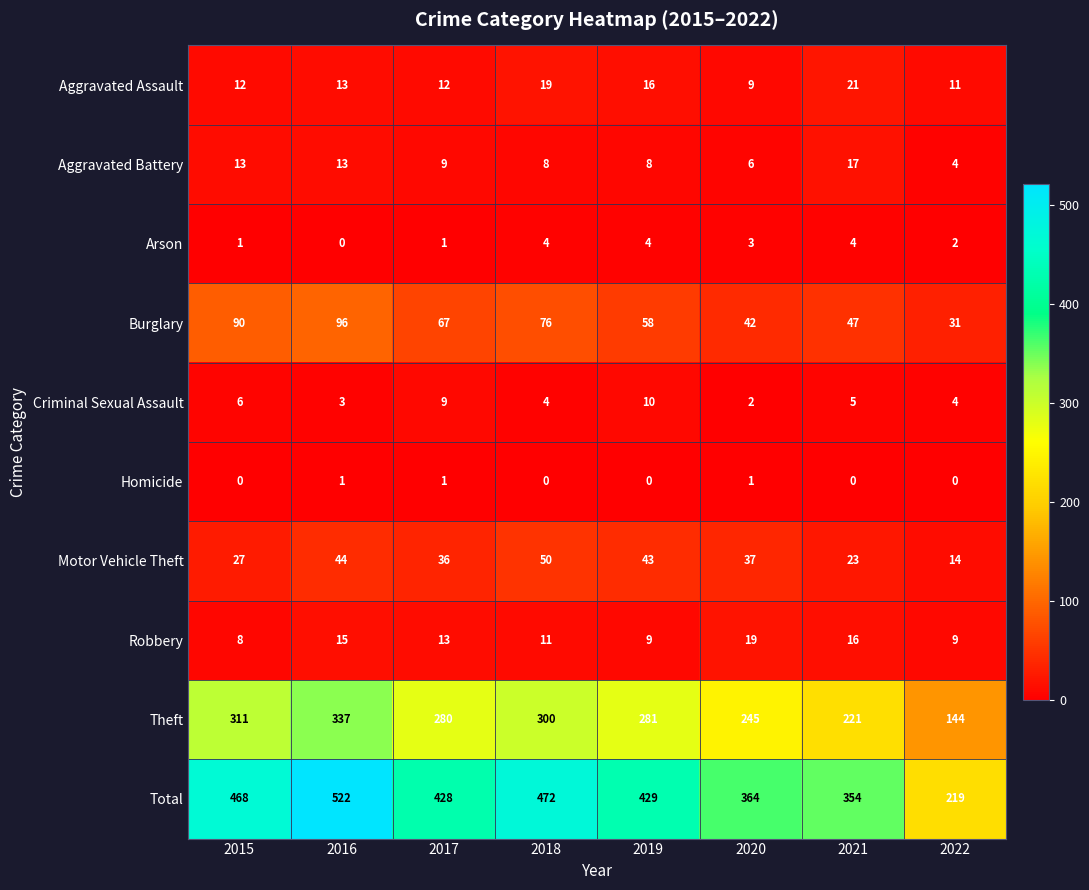

Count the number of categories in the chart.

8